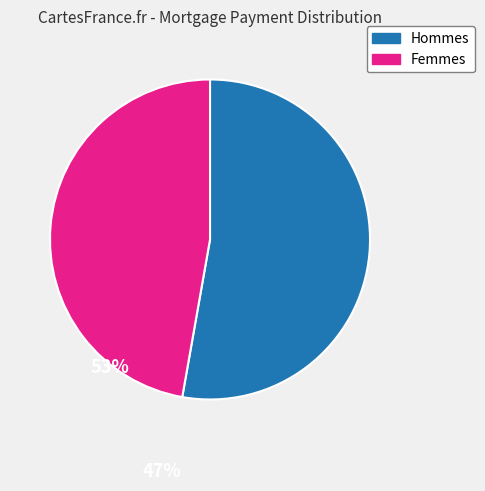

Is there any slice that represents more than half of the pie?

Yes